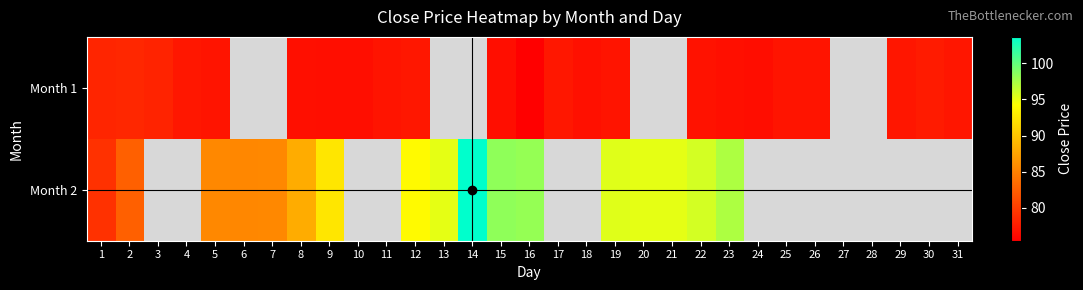

How many positive values does the Month 1 series have?

23